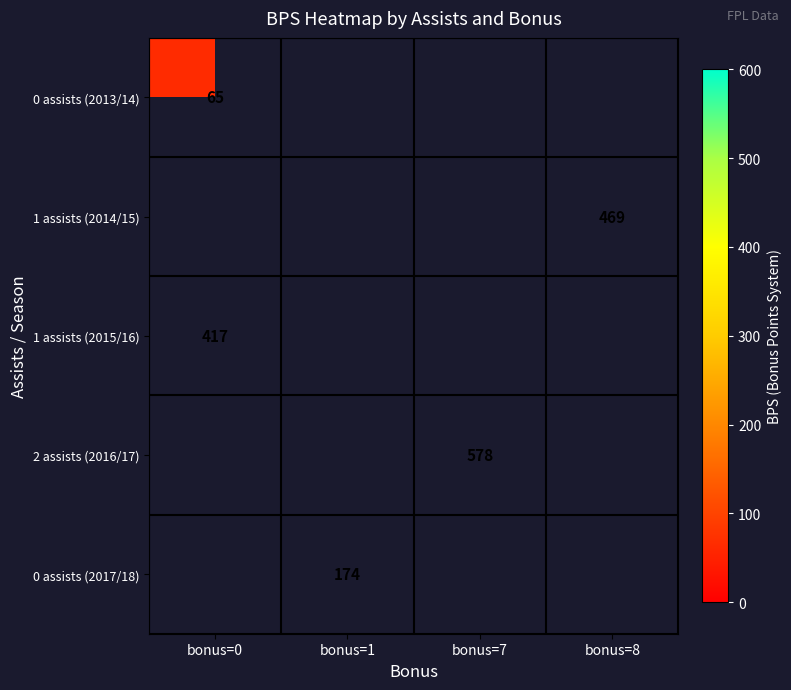

Is it true that 2 assists (2016/17) equals 578 at bonus=7?

True